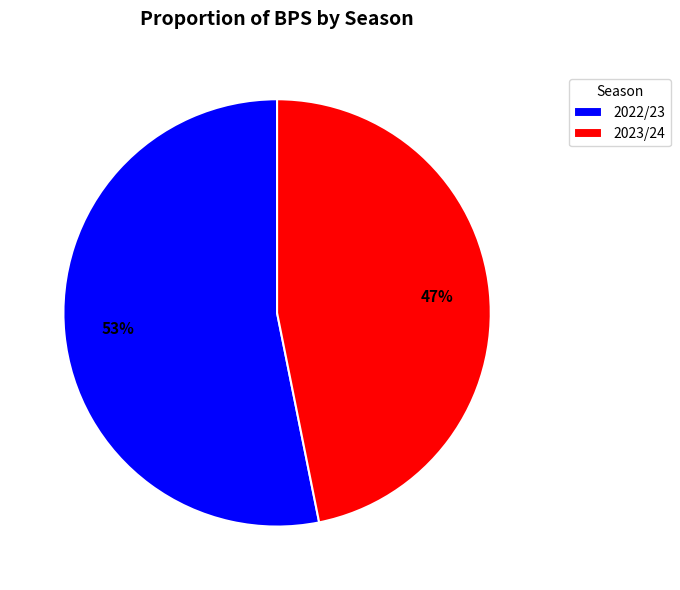

Is the sum of 2022/23 and 2023/24 greater than half?

Yes